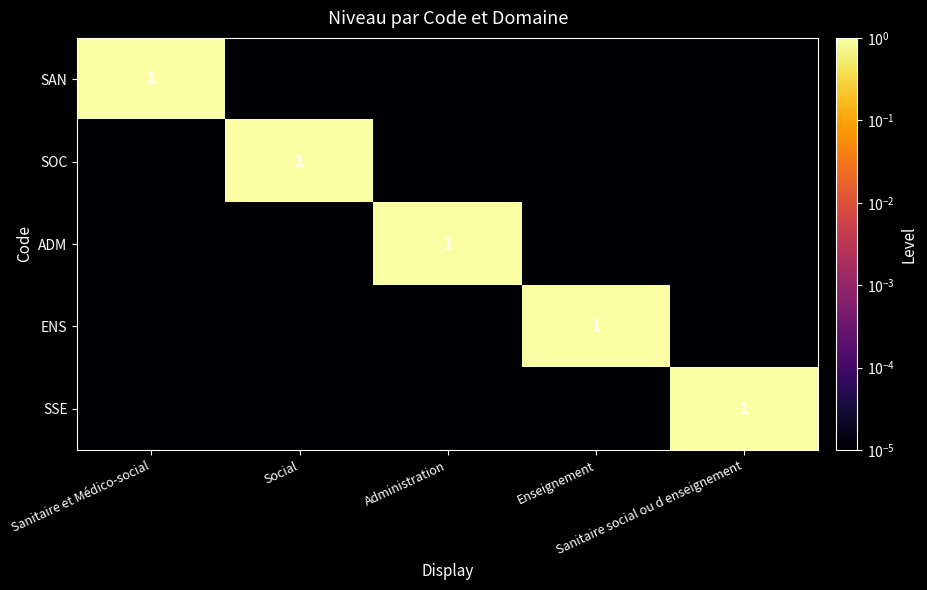

What is the average value of the ADM series?

0.2